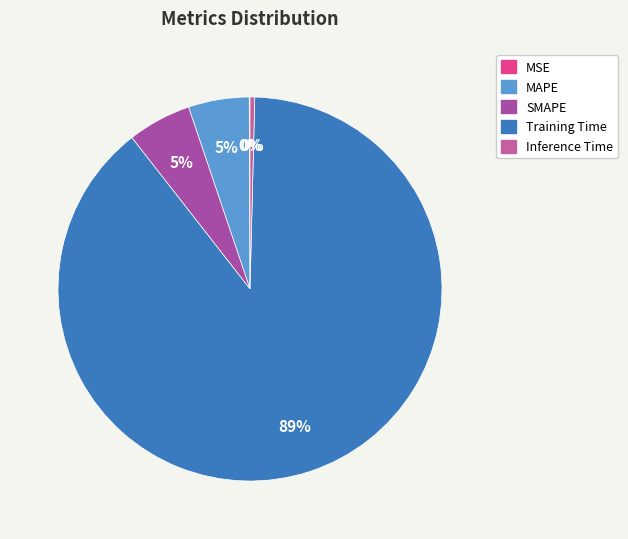

Which slice is the largest?

Training Time